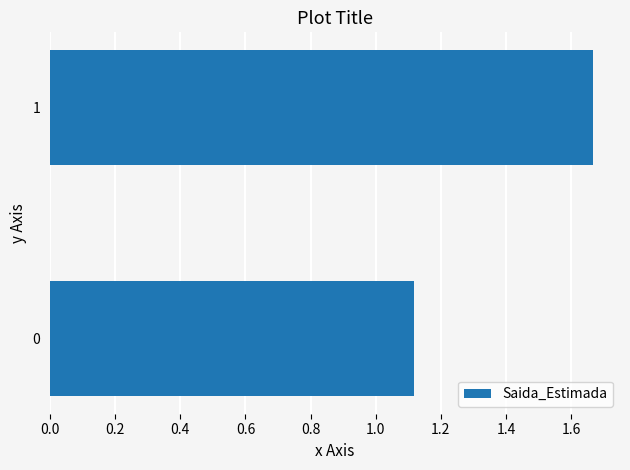

What is the difference between the maximum and minimum values?

0.5